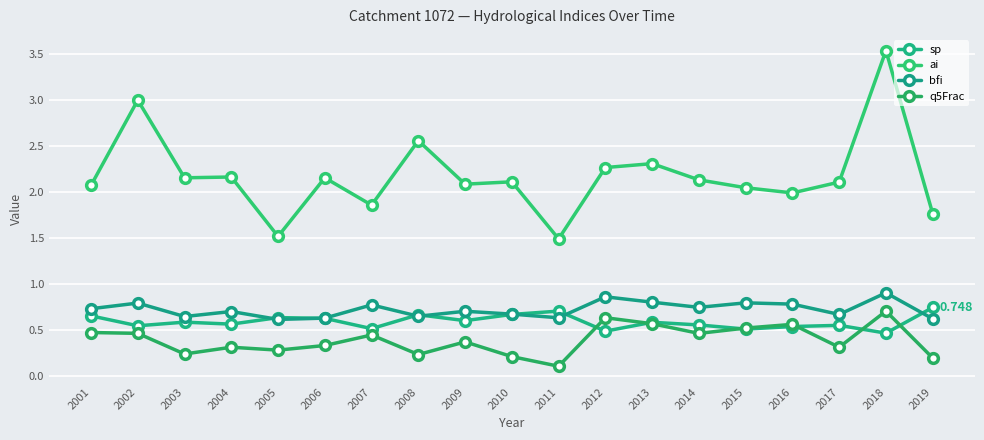

Which series has the largest total across all categories?

ai